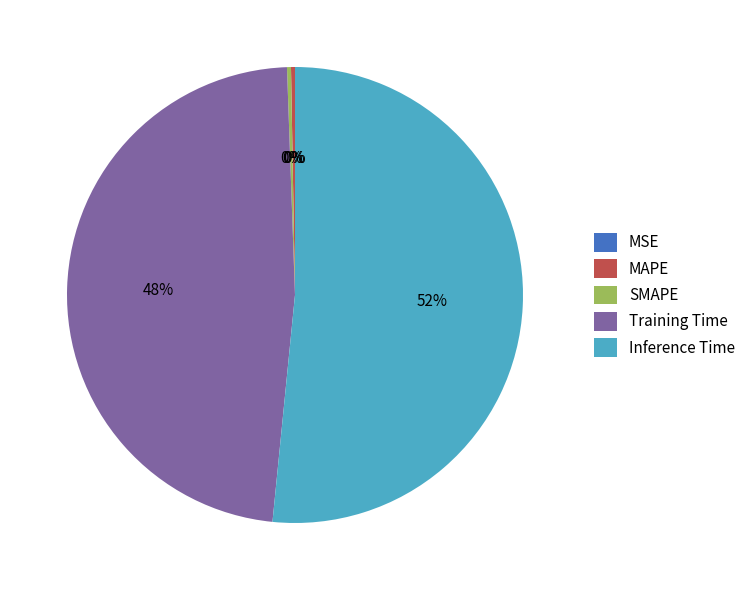

To the nearest percent, what portion does Training Time represent?

48%